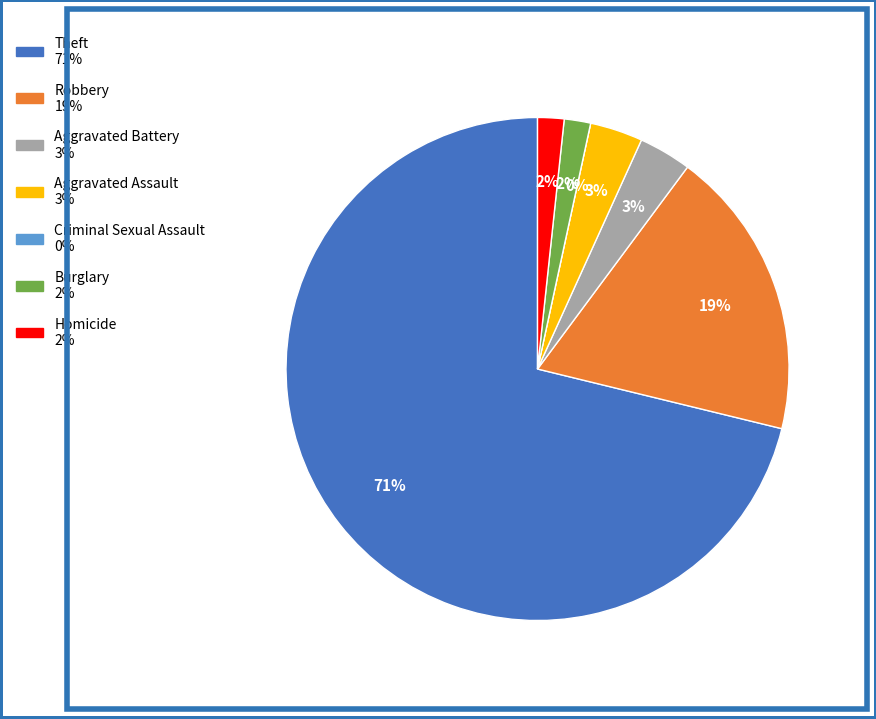

Between Robbery and Aggravated Battery, which is larger?

Robbery